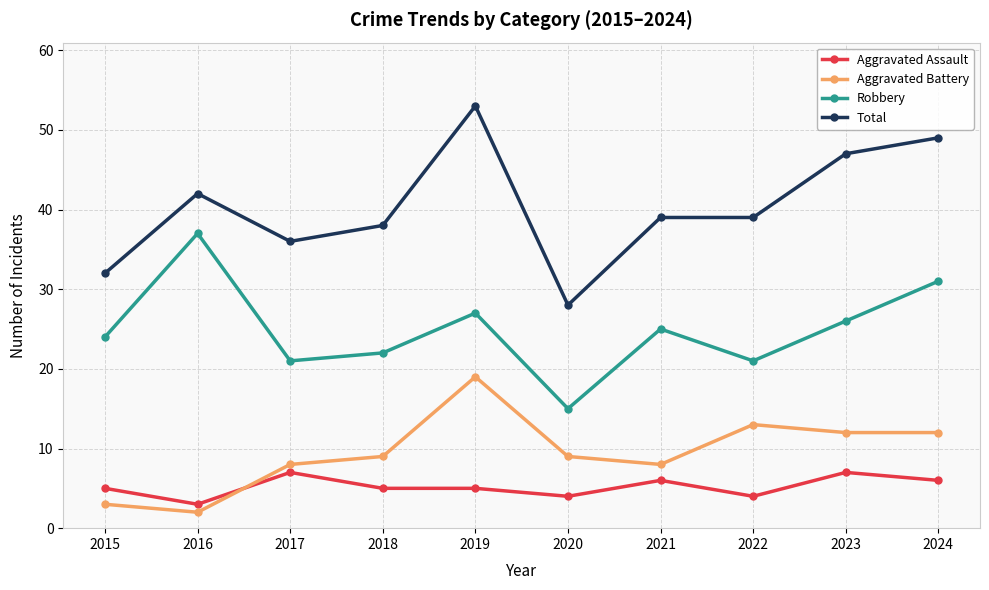

True or false: Aggravated Battery and Robbery cross at least once.

False